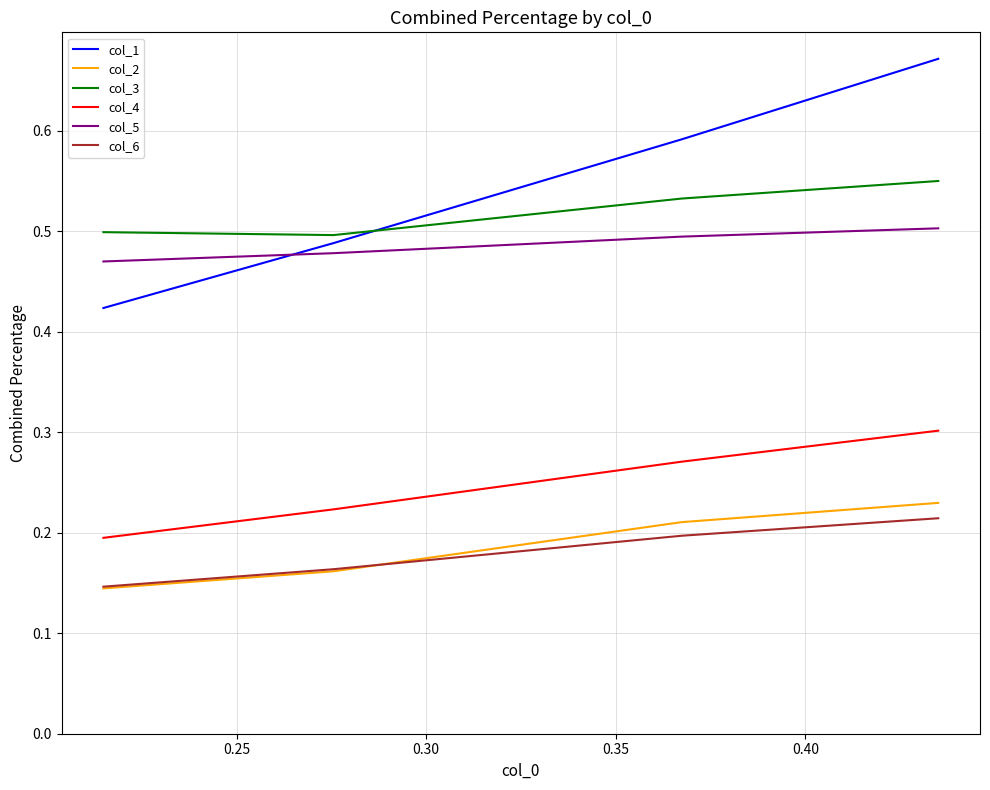

Which series has the largest range (max minus min)?

col_1